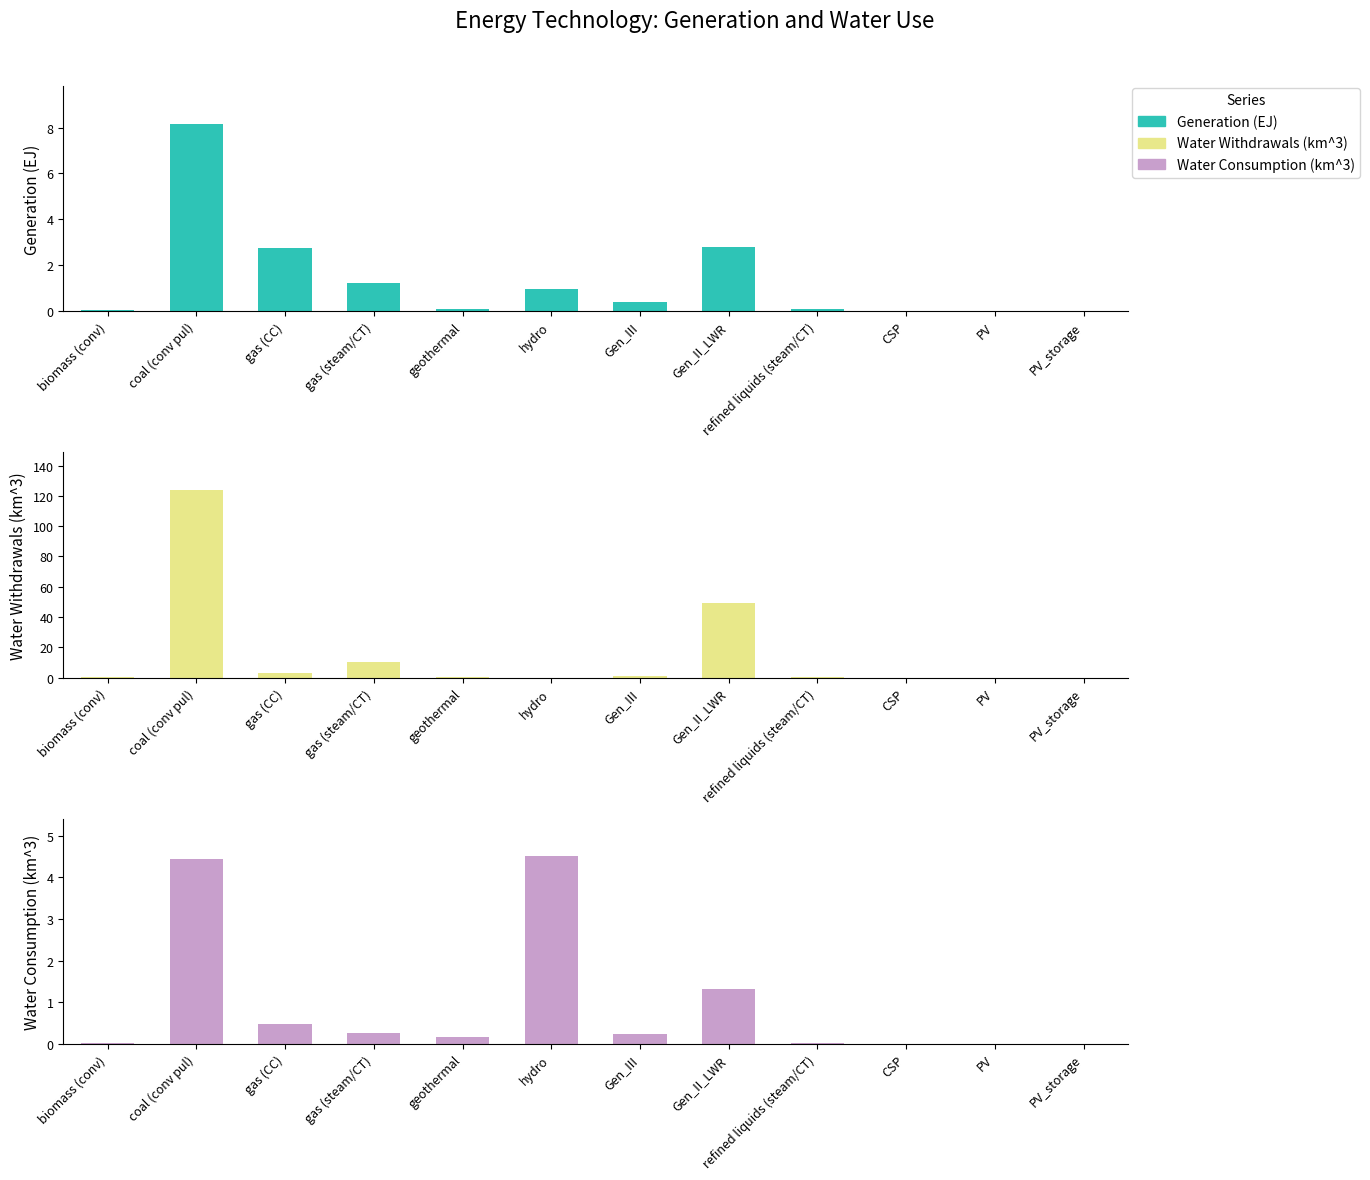

What is the difference between the Generation (EJ) values at geothermal and Gen_III?

0.3